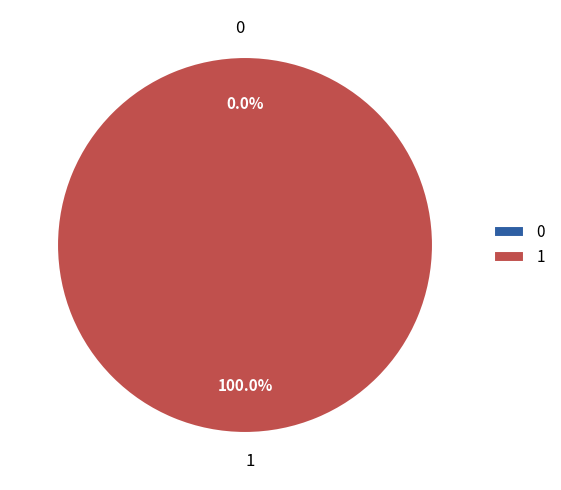

To the nearest percent, what is the combined percentage of 1 and 0?

100%